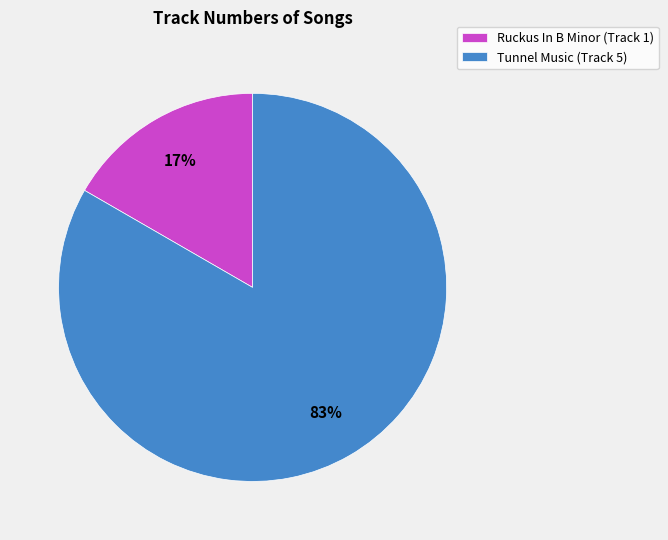

Which slice is the smallest?

Ruckus In B Minor